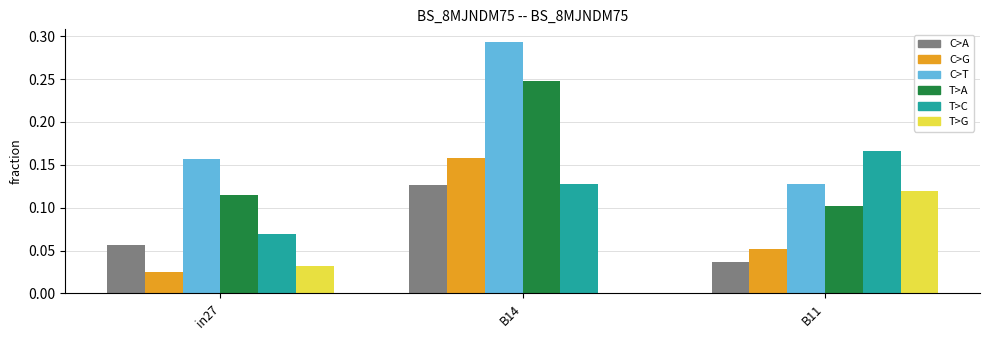

At which category is the sum across all series the highest?

B14